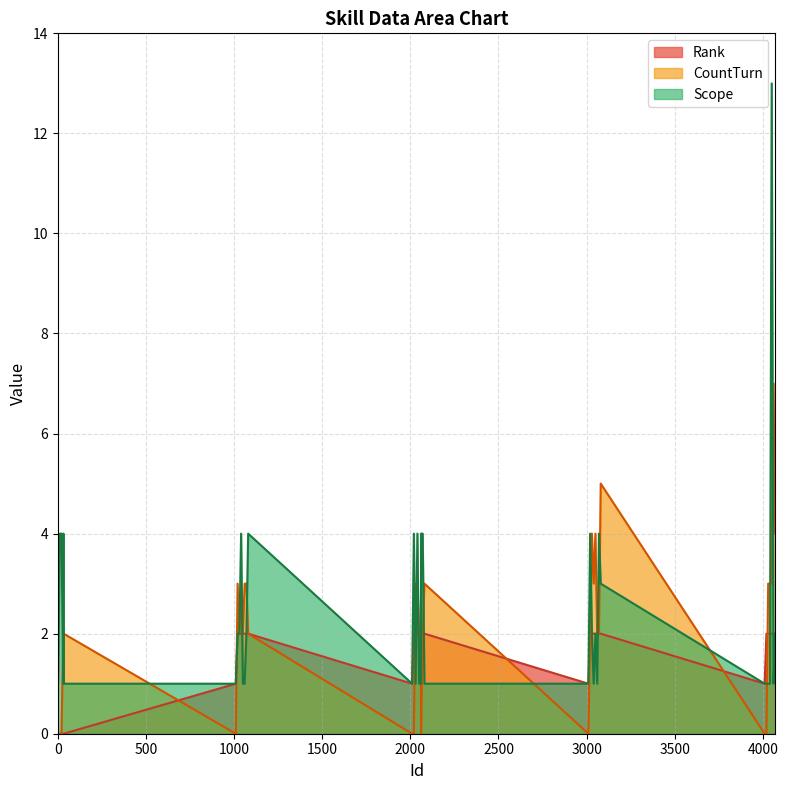

Does the chart display data point markers on the line(s)?

No